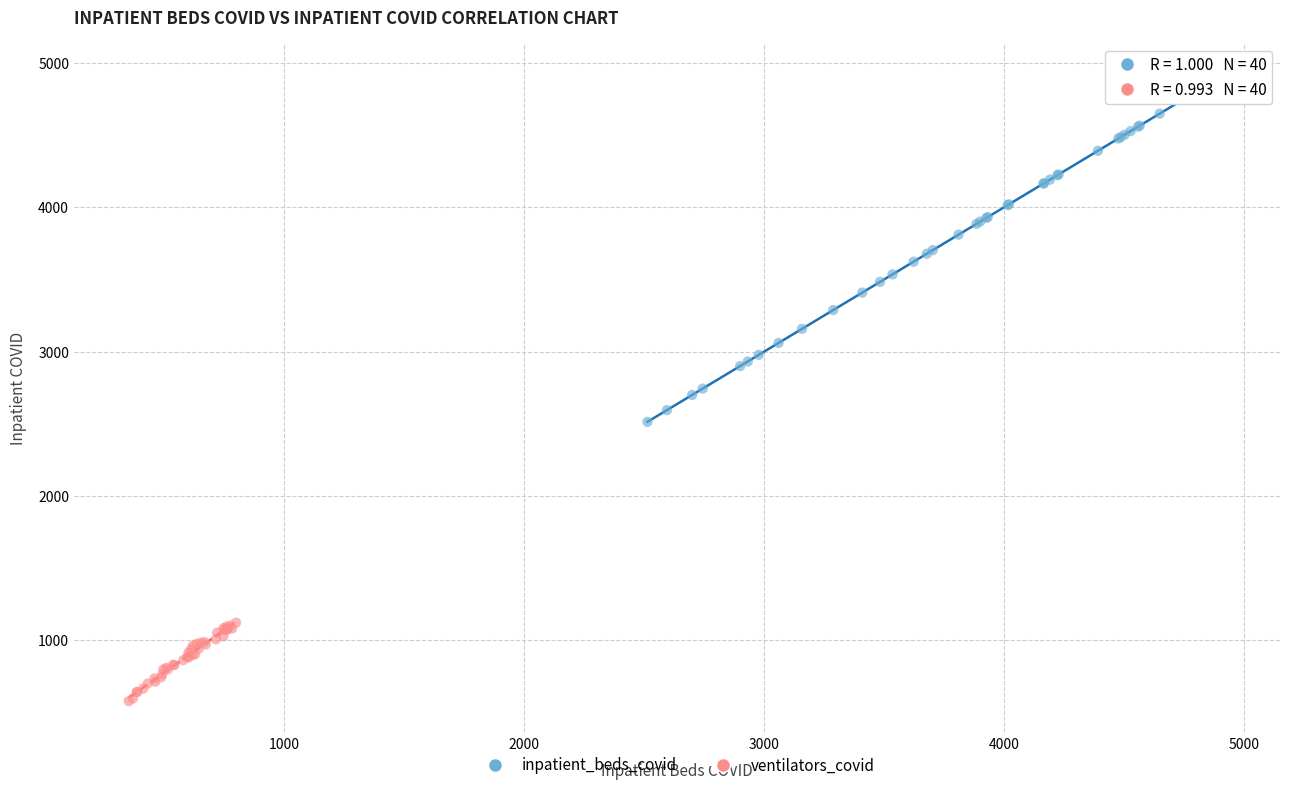

Which series contains the highest Y value?

inpatient_beds_covid